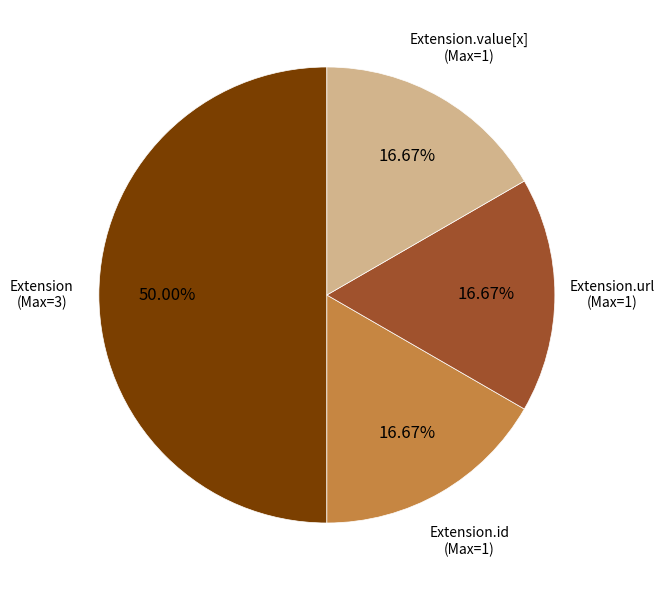

Is Extension.value[x] (Max=1) the majority of the pie?

No